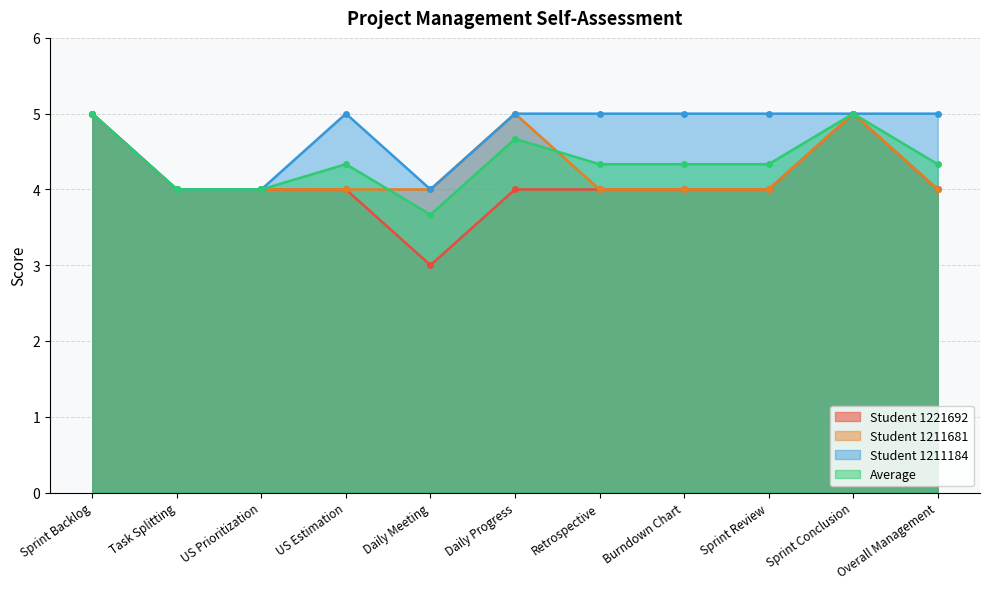

True or false: Average and Student 1221692 cross at least once.

False